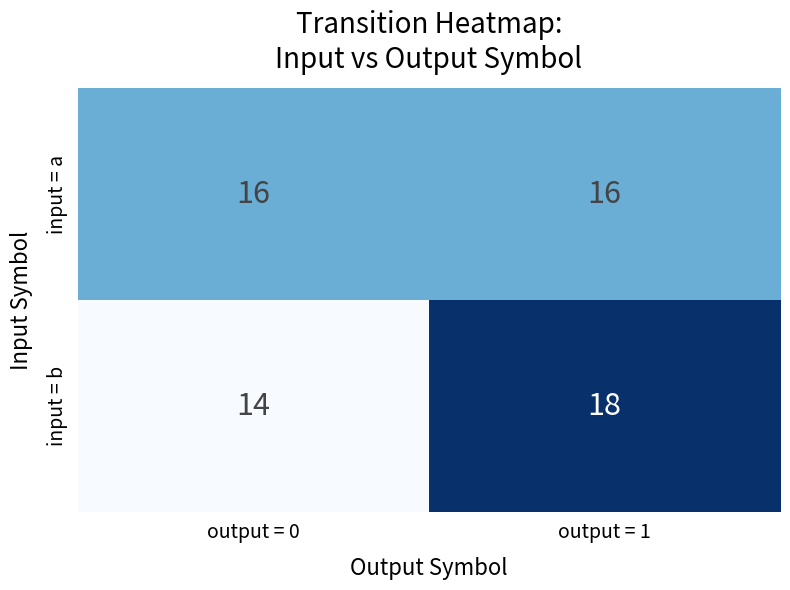

At which category is the sum across all series the highest?

output = 1